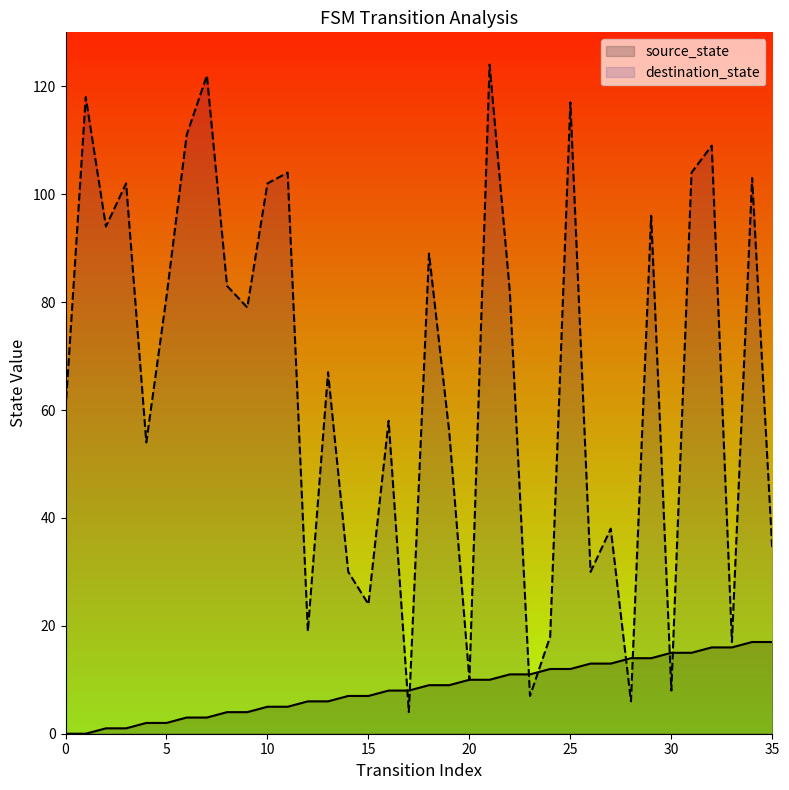

Reading left to right, transcribe all the data shown in this chart.

source_state: 0=0	1=0	2=1	3=1	4=2	5=2	6=3	7=3	8=4	9=4	10=5	11=5	12=6	13=6	14=7	15=7	16=8	17=8	18=9	19=9	20=10	21=10	22=11	23=11	24=12	25=12	26=13	27=13	28=14	29=14	30=15	31=15	32=16	33=16	34=17	35=17
destination_state: 0=60	1=118	2=94	3=102	4=54	5=81	6=111	7=122	8=83	9=79	10=102	11=104	12=19	13=67	14=30	15=24	16=58	17=4	18=89	19=56	20=10	21=124	22=82	23=7	24=18	25=117	26=30	27=38	28=6	29=96	30=8	31=104	32=109	33=17	34=103	35=34